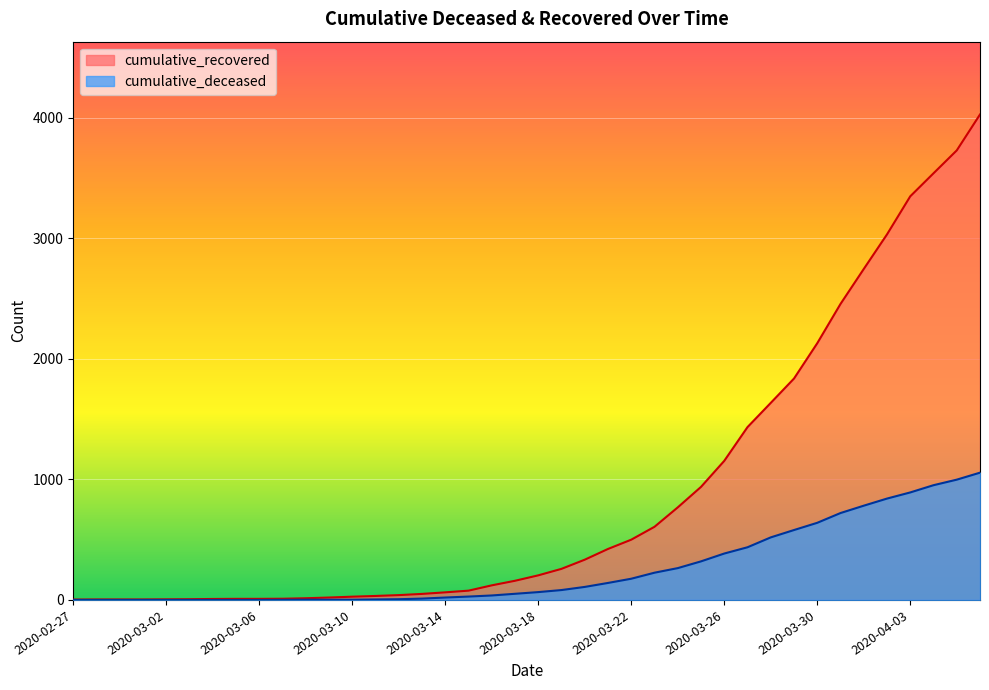

How many values in the cumulative_deceased series are below 65?

20